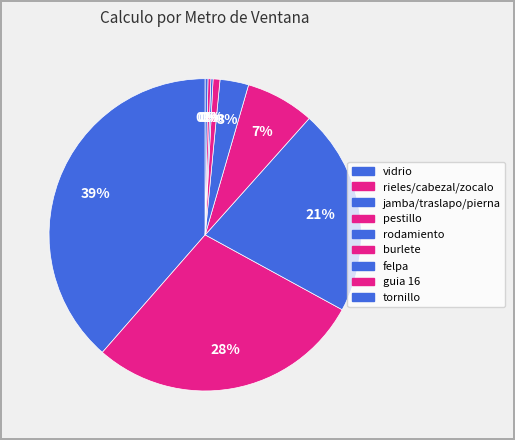

Which category has the biggest portion of the pie?

vidrio